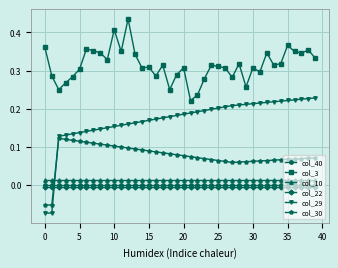

Which series has the largest range (max minus min)?

col_29